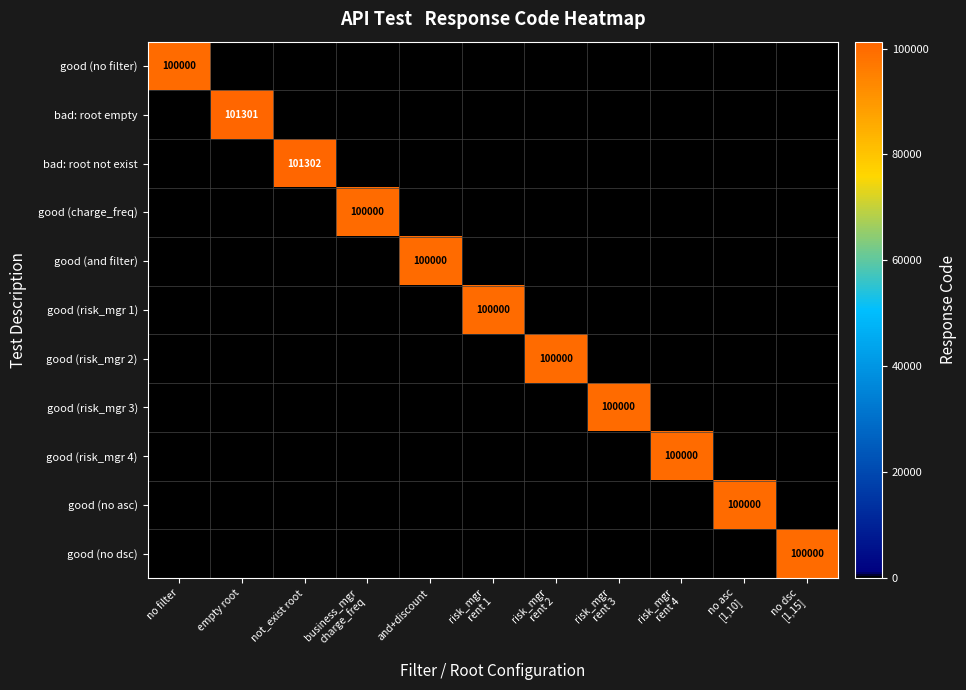

Is the value of bad: root empty at risk_mgr rent 3 greater than the value of good (risk_mgr 1) at business_mgr charge_freq?

No